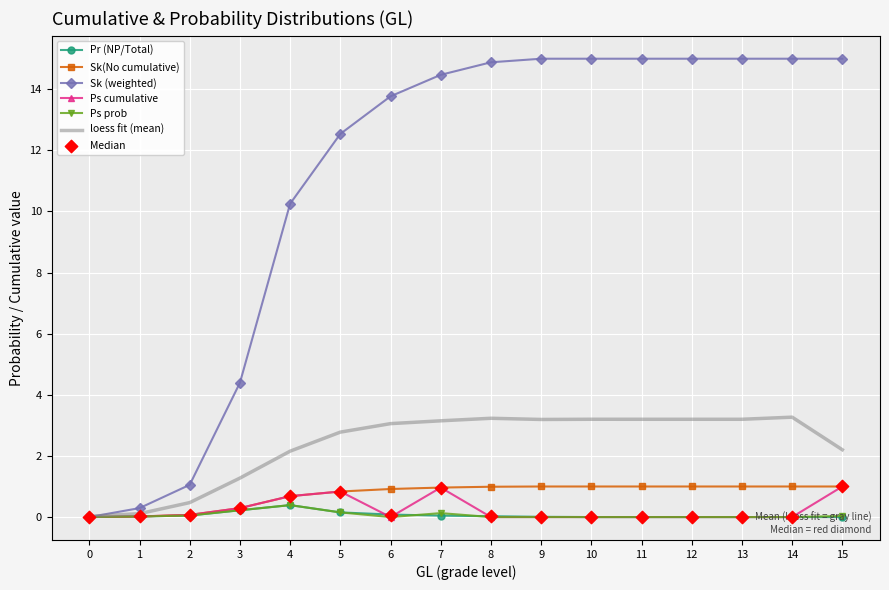

Which series has the largest total across all categories?

Sk (weighted)